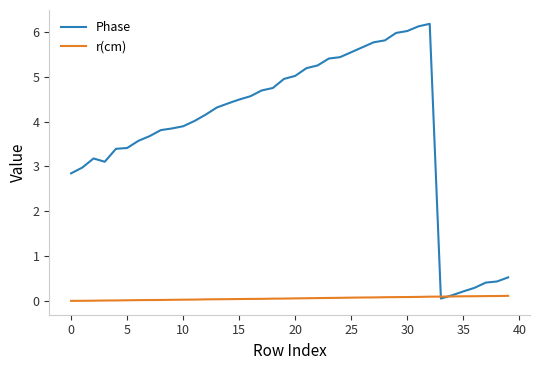

Count the number of data series in this chart.

2